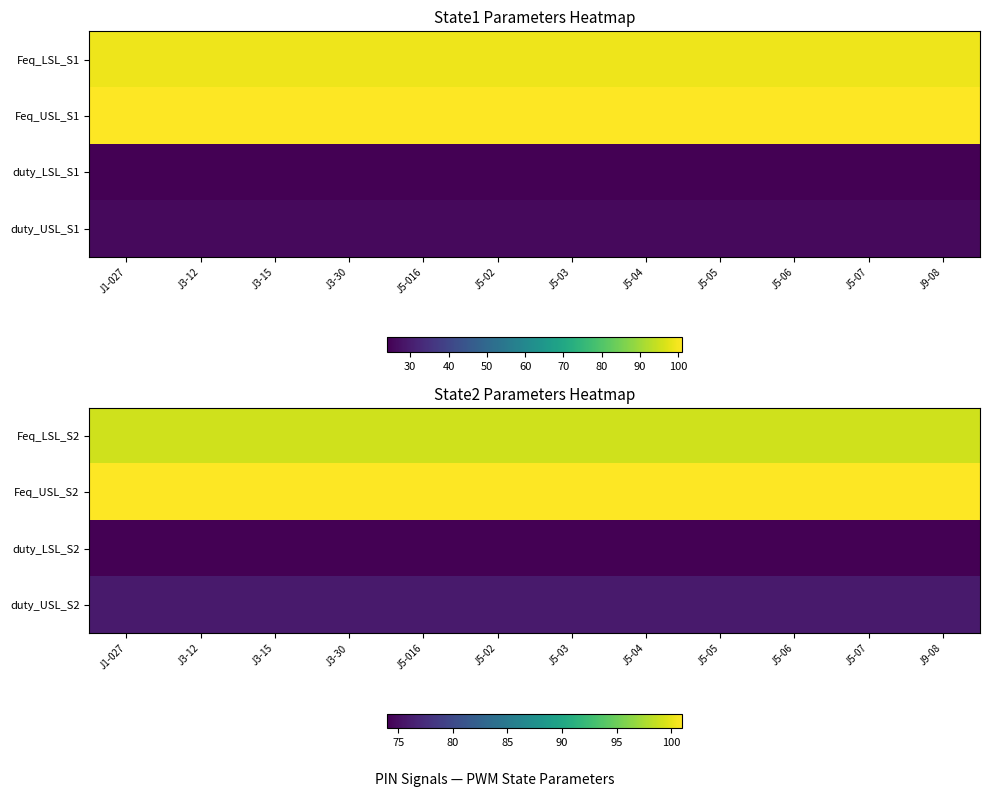

The Feq_LSL_S2 series shows 131 at J3-12. True or false?

False